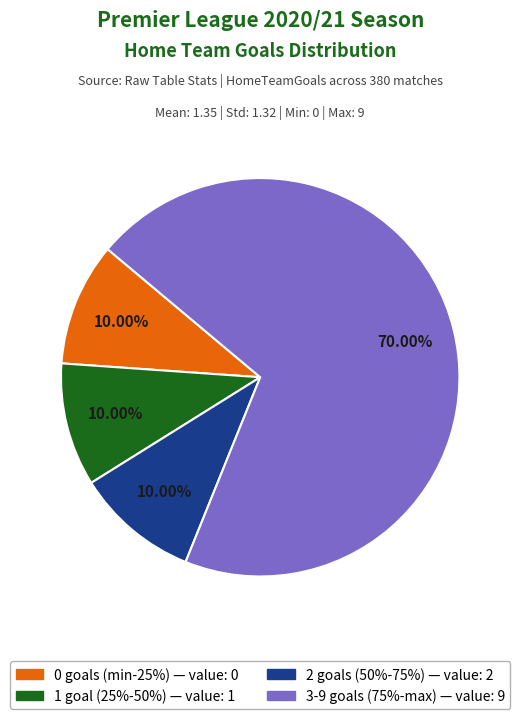

Count the number of slices in the pie.

4